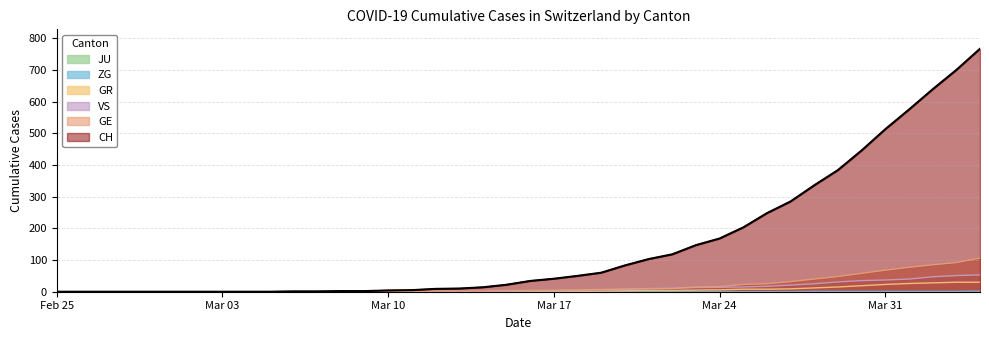

What is the highest value of the GR series?

30